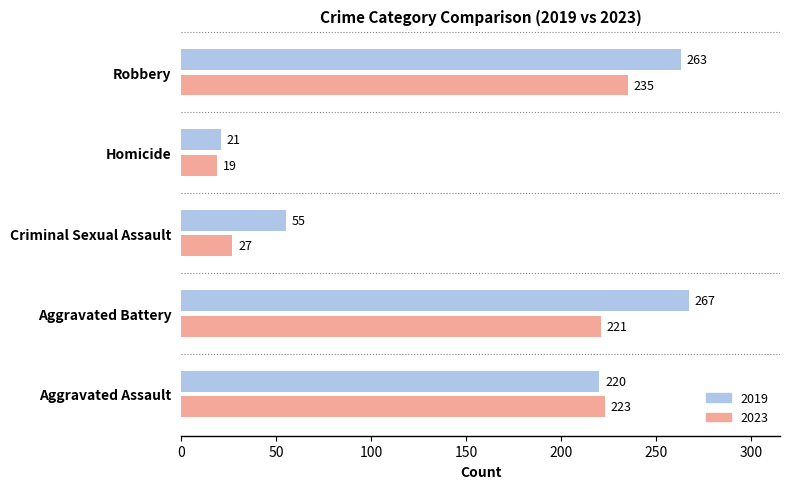

Which series has the widest spread of values?

2019